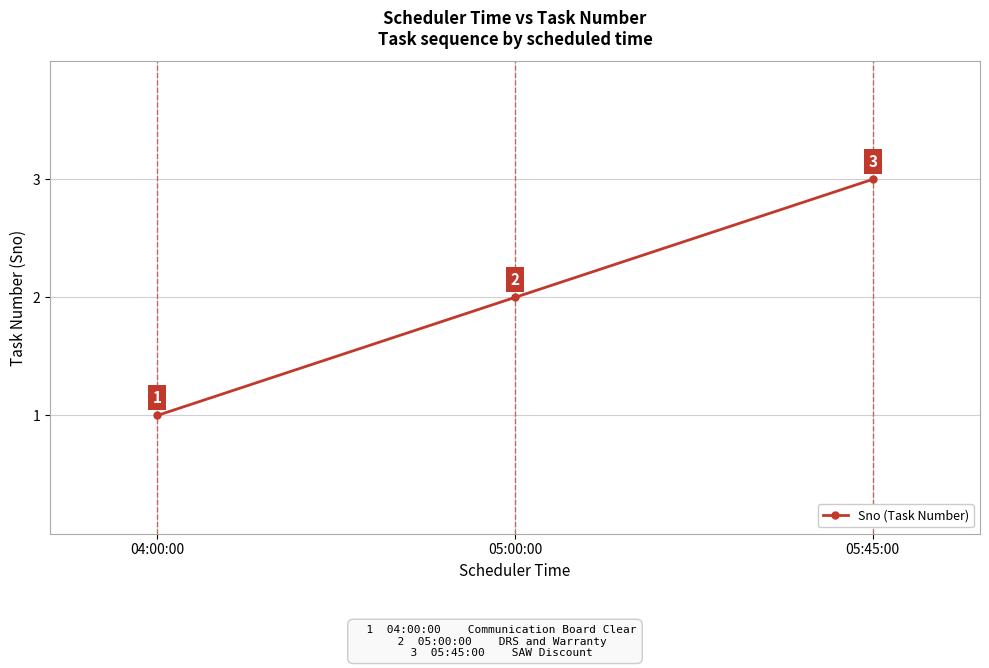

Reading right to left, extract all data points from this chart.

05:45:00=3	05:00:00=2	04:00:00=1